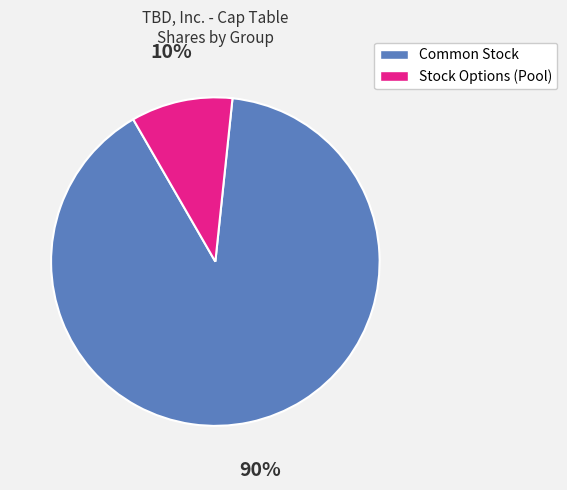

To the nearest percent, what percentage of the pie is Stock Options (Pool)?

10%